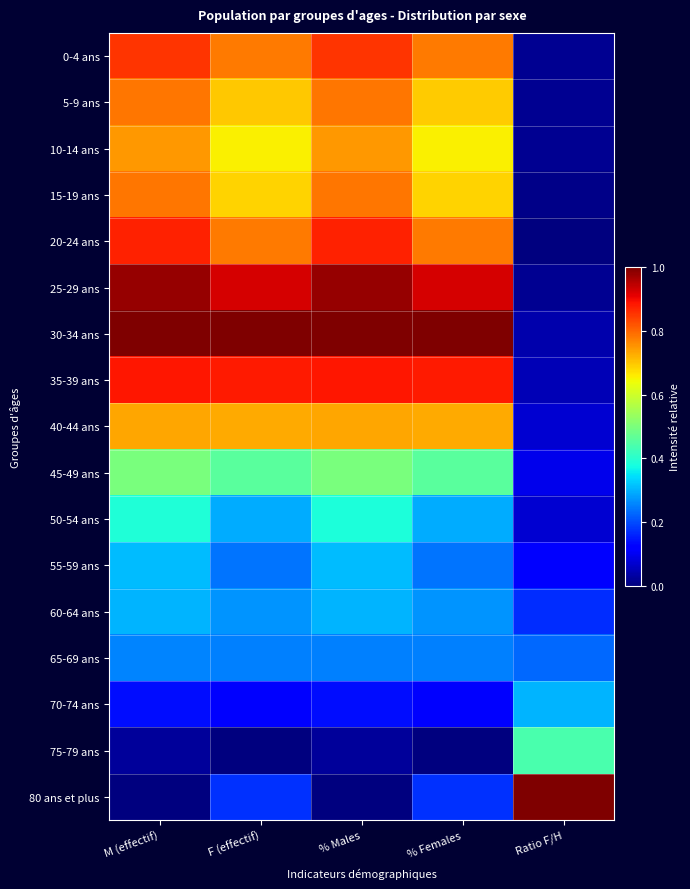

Which label corresponds to the largest value in the chart?

M (effectif)